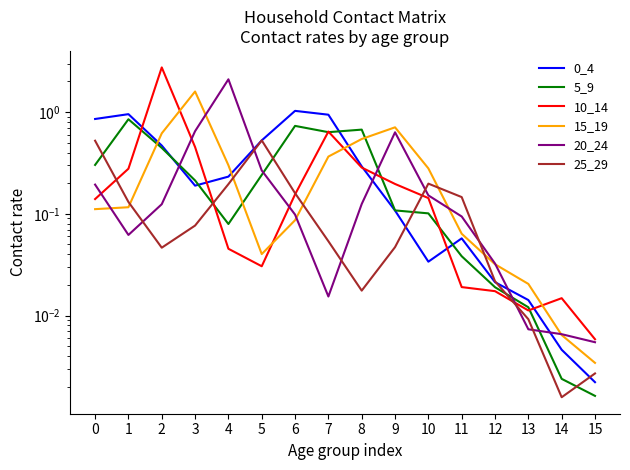

What is the difference between the second highest and second lowest values in the 0_4 series?

0.9